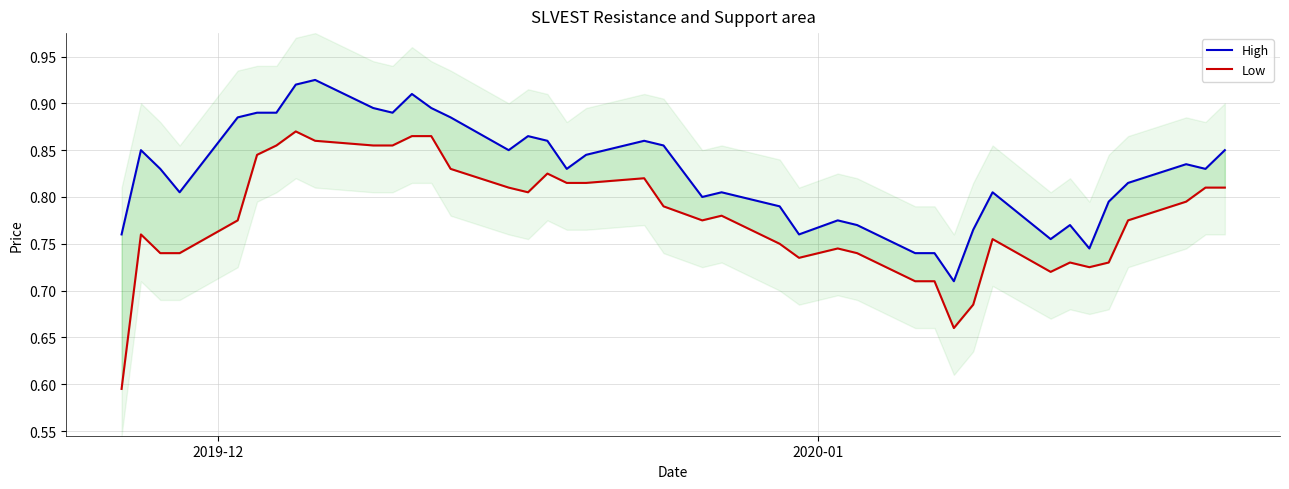

What is the difference between the maximum and second lowest values in the Low series?

0.2